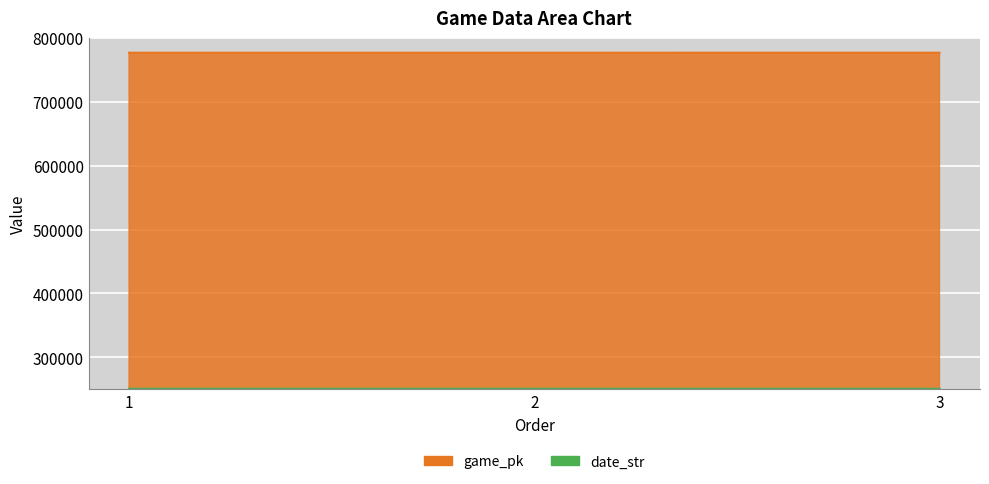

Which category has the highest value in the game_pk series?

3